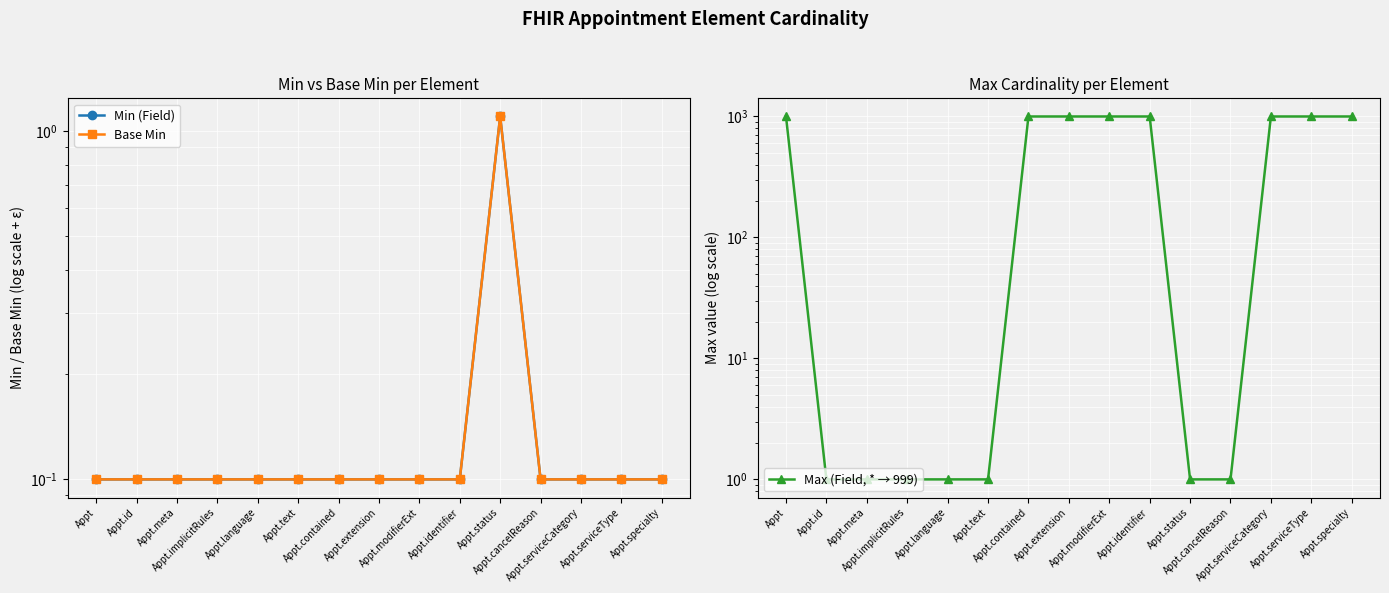

How many categories are shown in the chart?

15